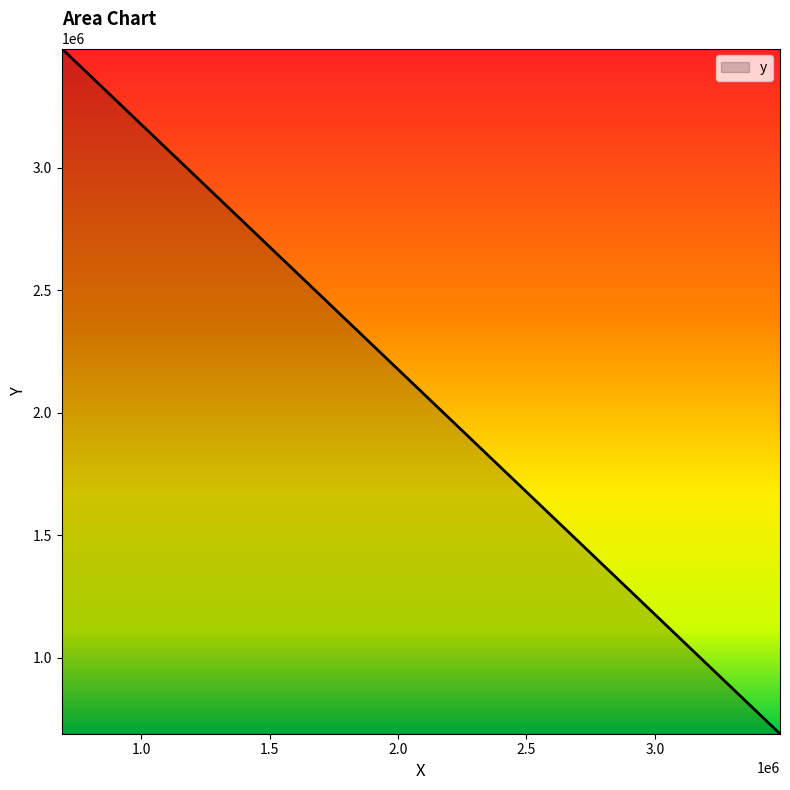

What is the smallest value displayed?

688908.8